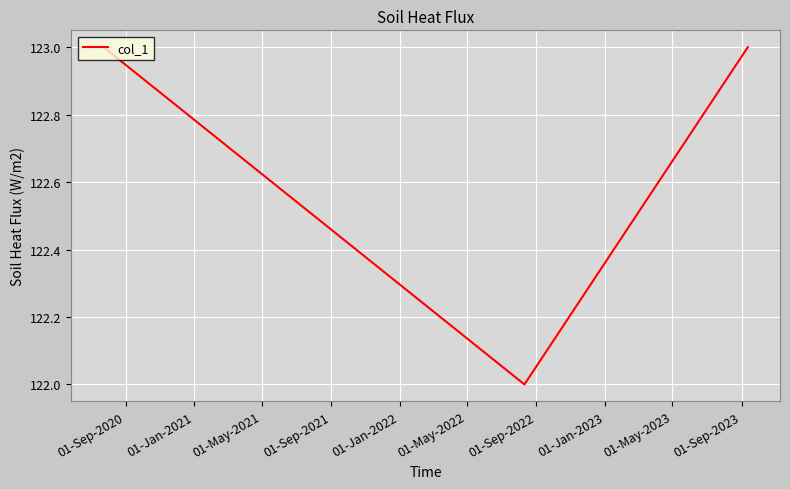

What is the average value?

123